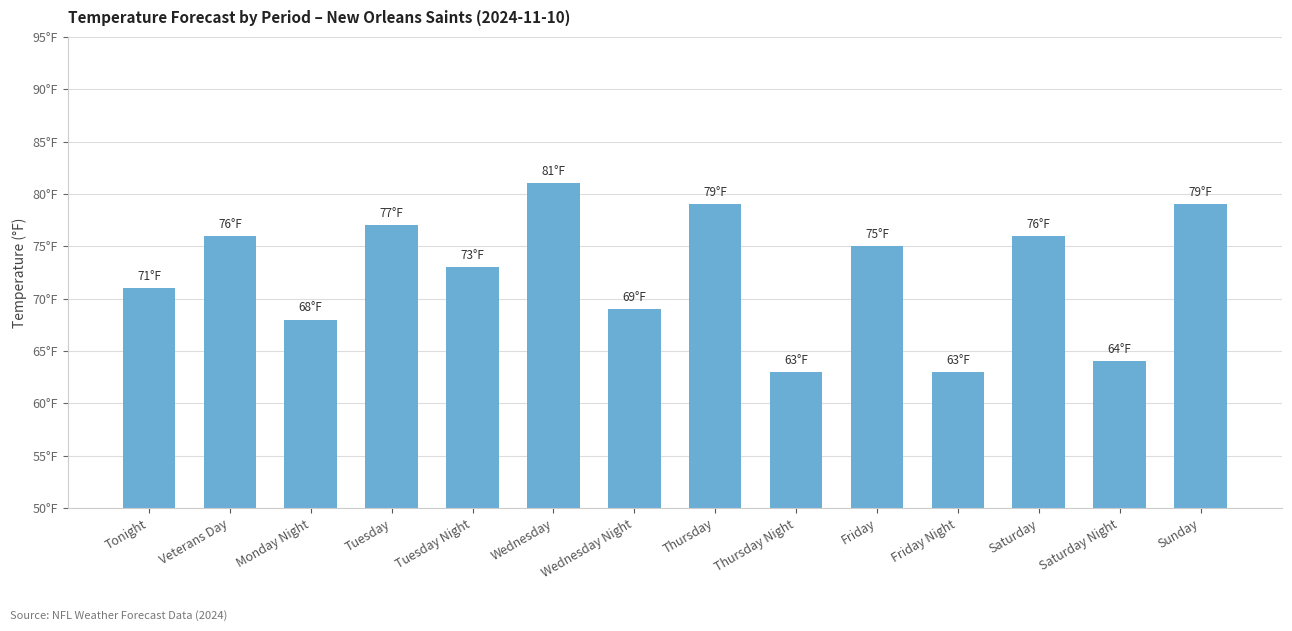

What is the maximum value shown in the chart?

81